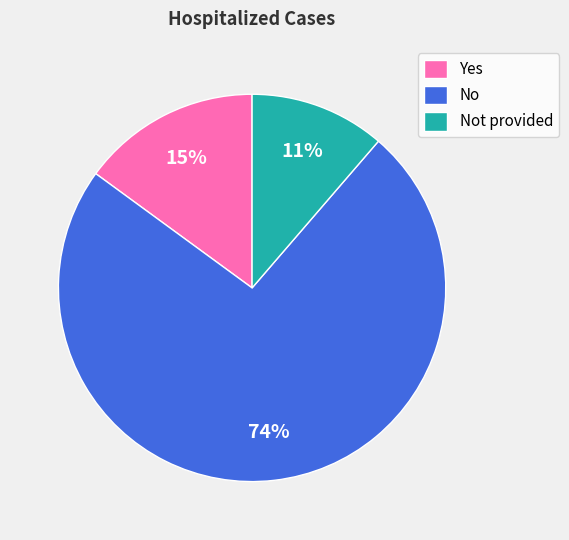

Between No and Not provided, which is larger?

No